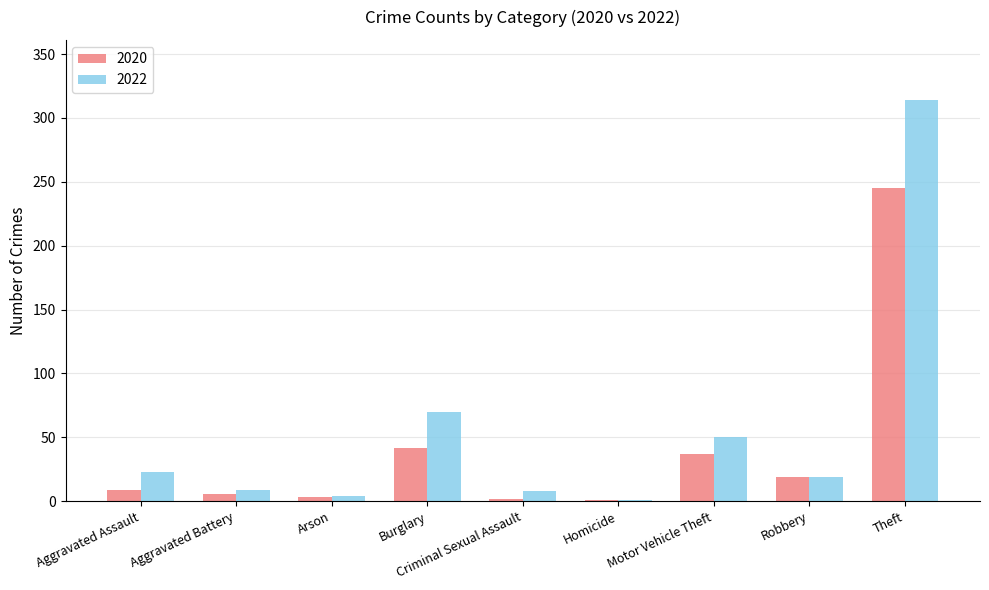

True or false: 2022 has a value of 23 at Aggravated Assault.

True